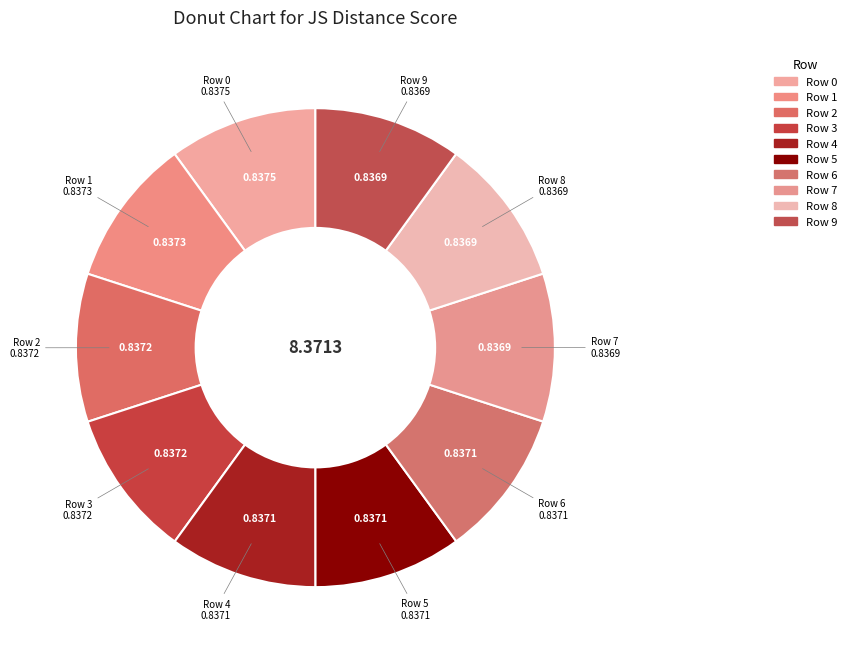

What percentage is the Row 6 slice, to the nearest percent?

10%